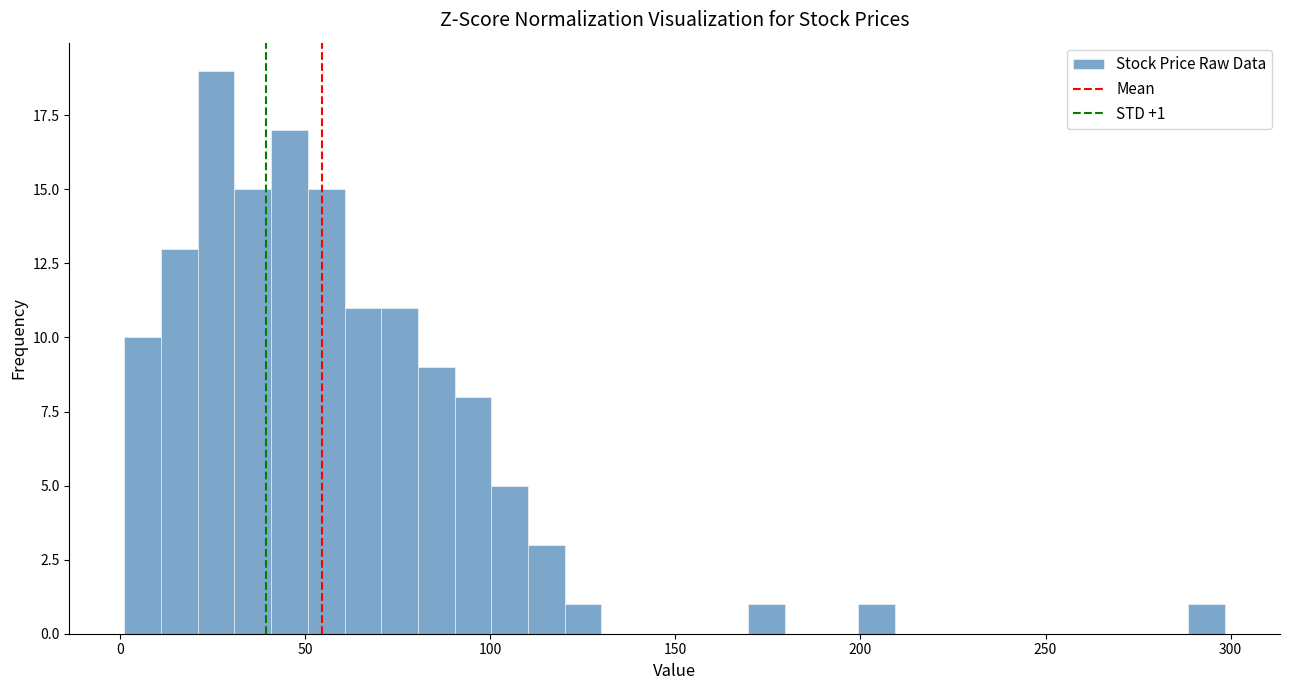

Read against the x-axis, roughly where is the centre of the tallest bar?

25